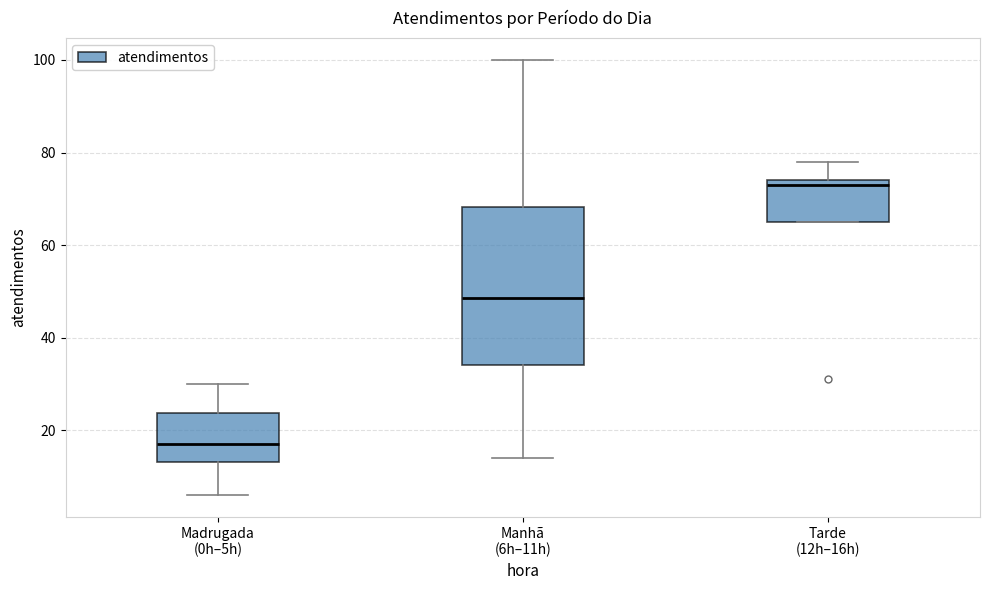

Reading left to right, read every box against the y-axis: the position of its median line, the range the box covers, and the ends of its whiskers. The values are not printed on the chart, so give them approximately, as read against the axis.

Madrugada (0h–5h): median 18, box 14 to 24, whiskers 6 to 30
Manhã (6h–11h): median 48, box 34 to 68, whiskers 14 to 100
Tarde (12h–16h): median 74 (just below the box's upper edge), box 66 to 74, whiskers 66 to 78